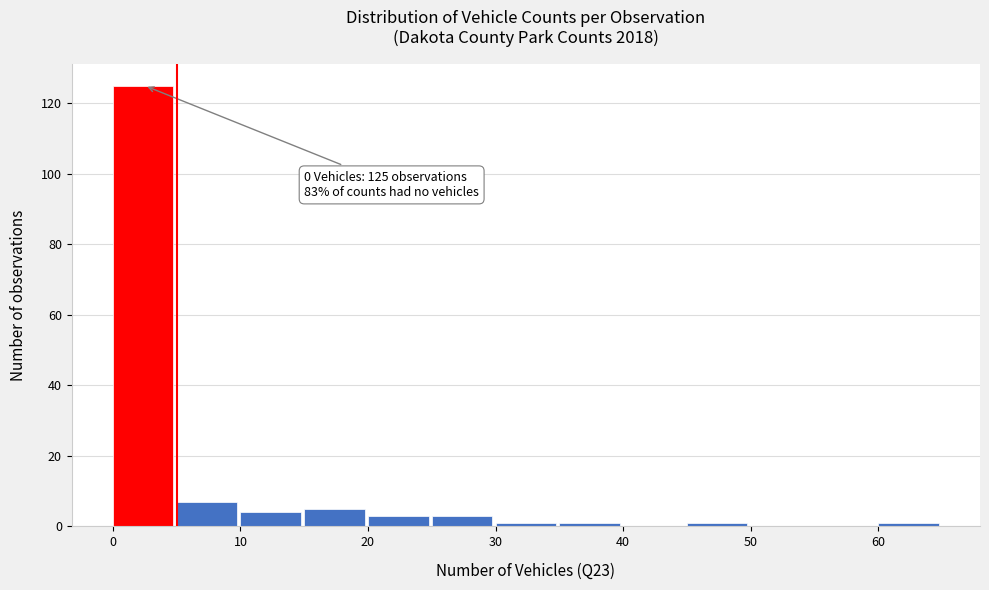

Over which range of the x-axis is the bar tallest?

0 to 5